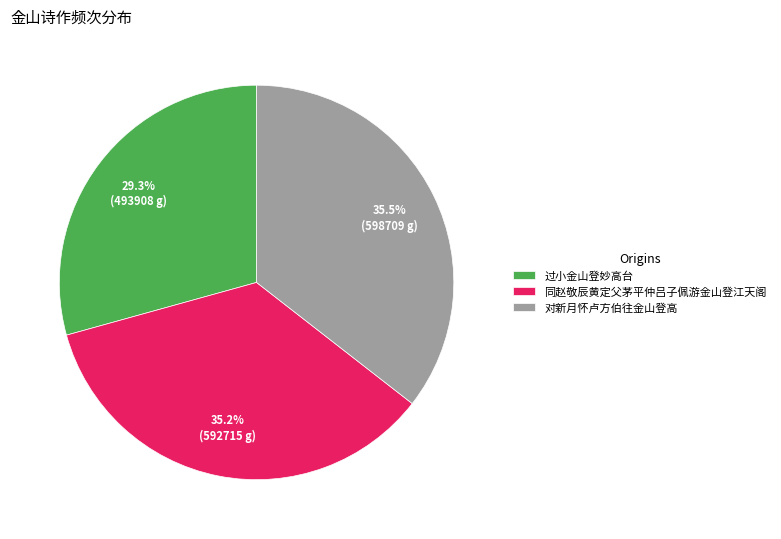

Between 对新月怀卢方伯往金山登高 and 过小金山登妙高台, which is larger?

对新月怀卢方伯往金山登高